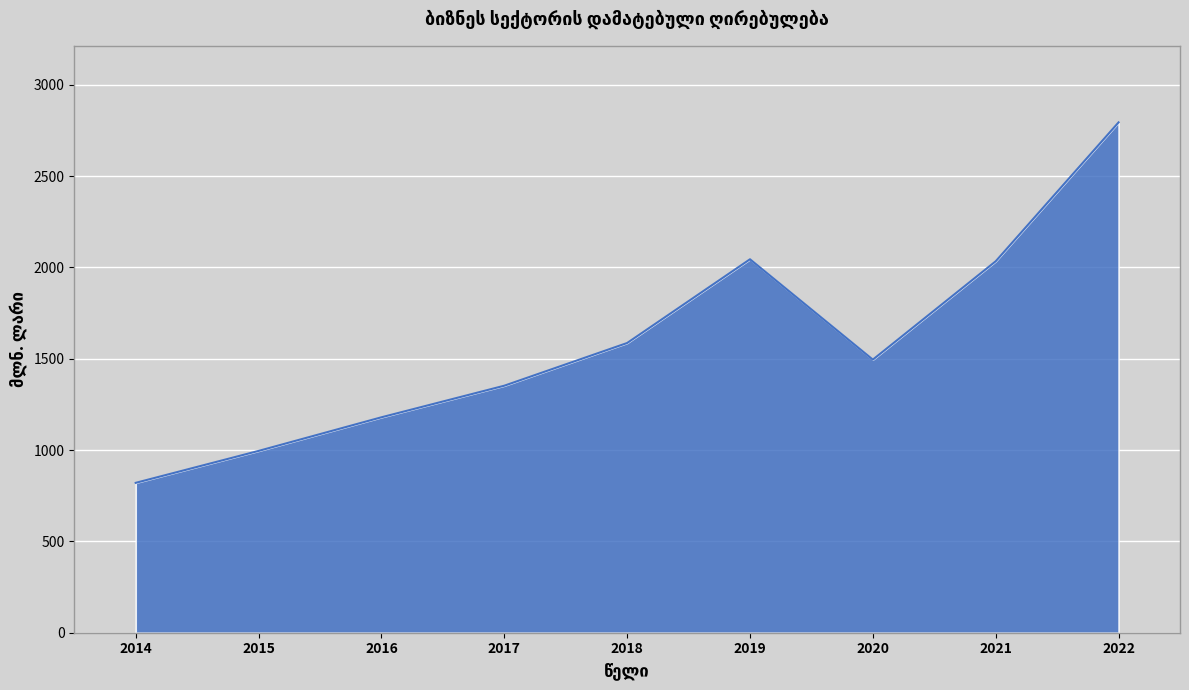

True or false: the data shows 3566.0 at 2021.

False